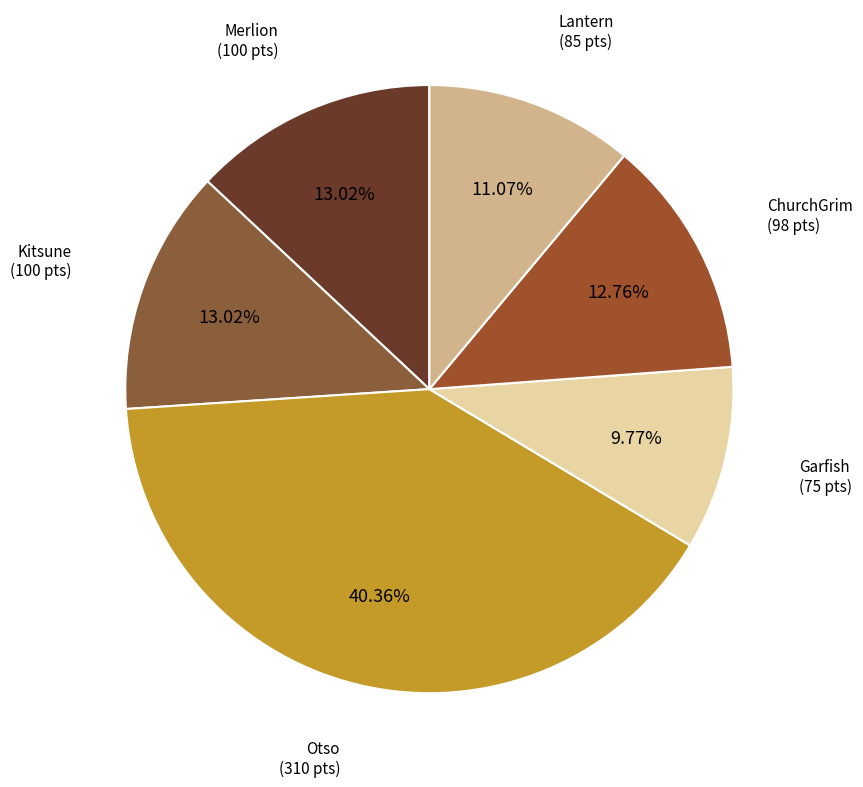

Does any single category account for the majority?

No